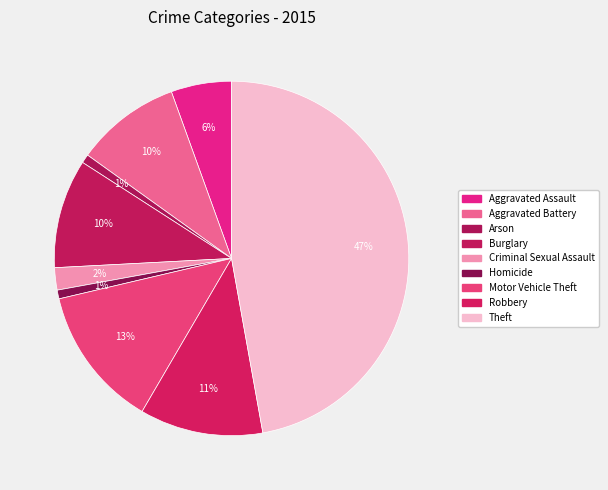

Count the number of slices in the pie.

9